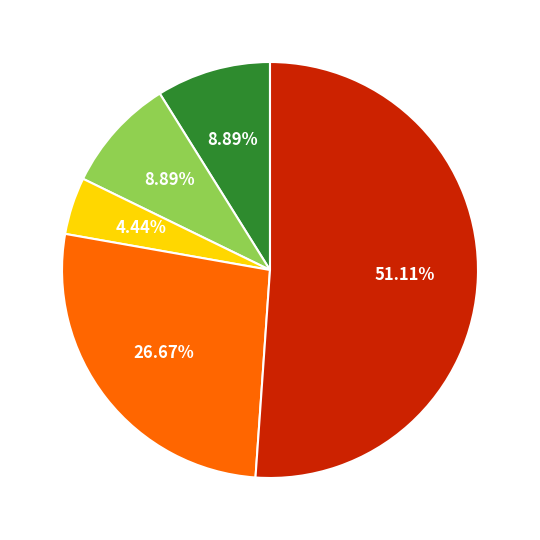

Is there a majority slice in this chart?

Yes